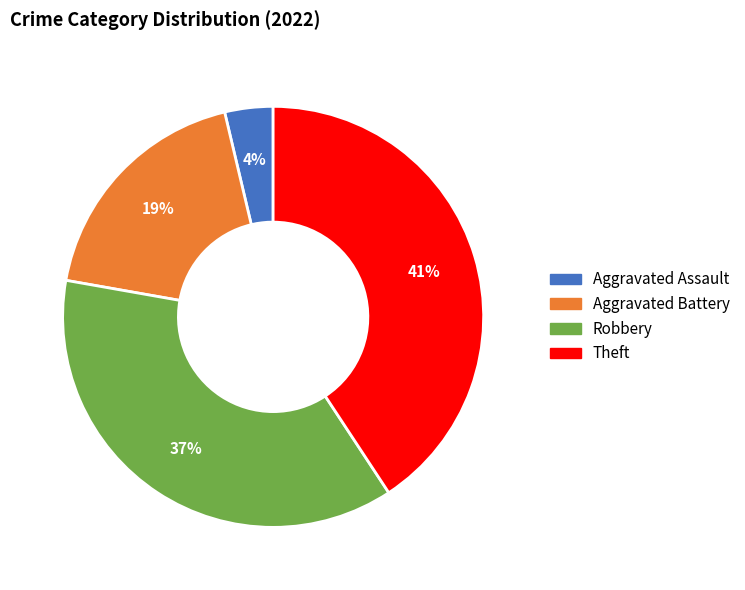

Is Aggravated Assault the majority of the pie?

No